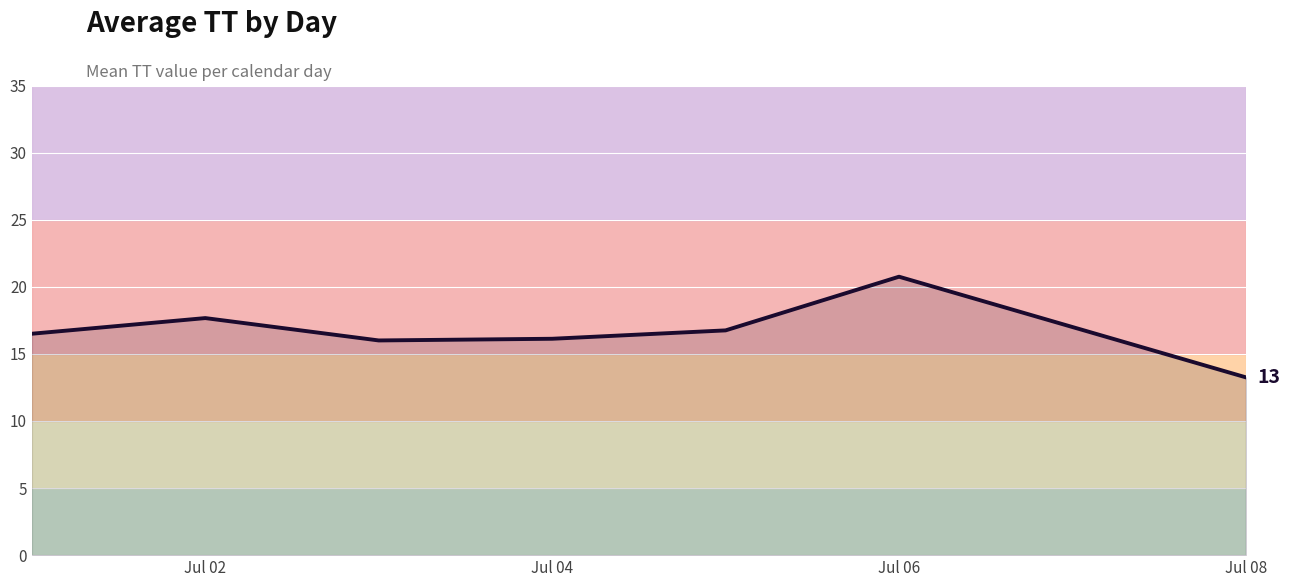

How many lines are shown in the chart?

1